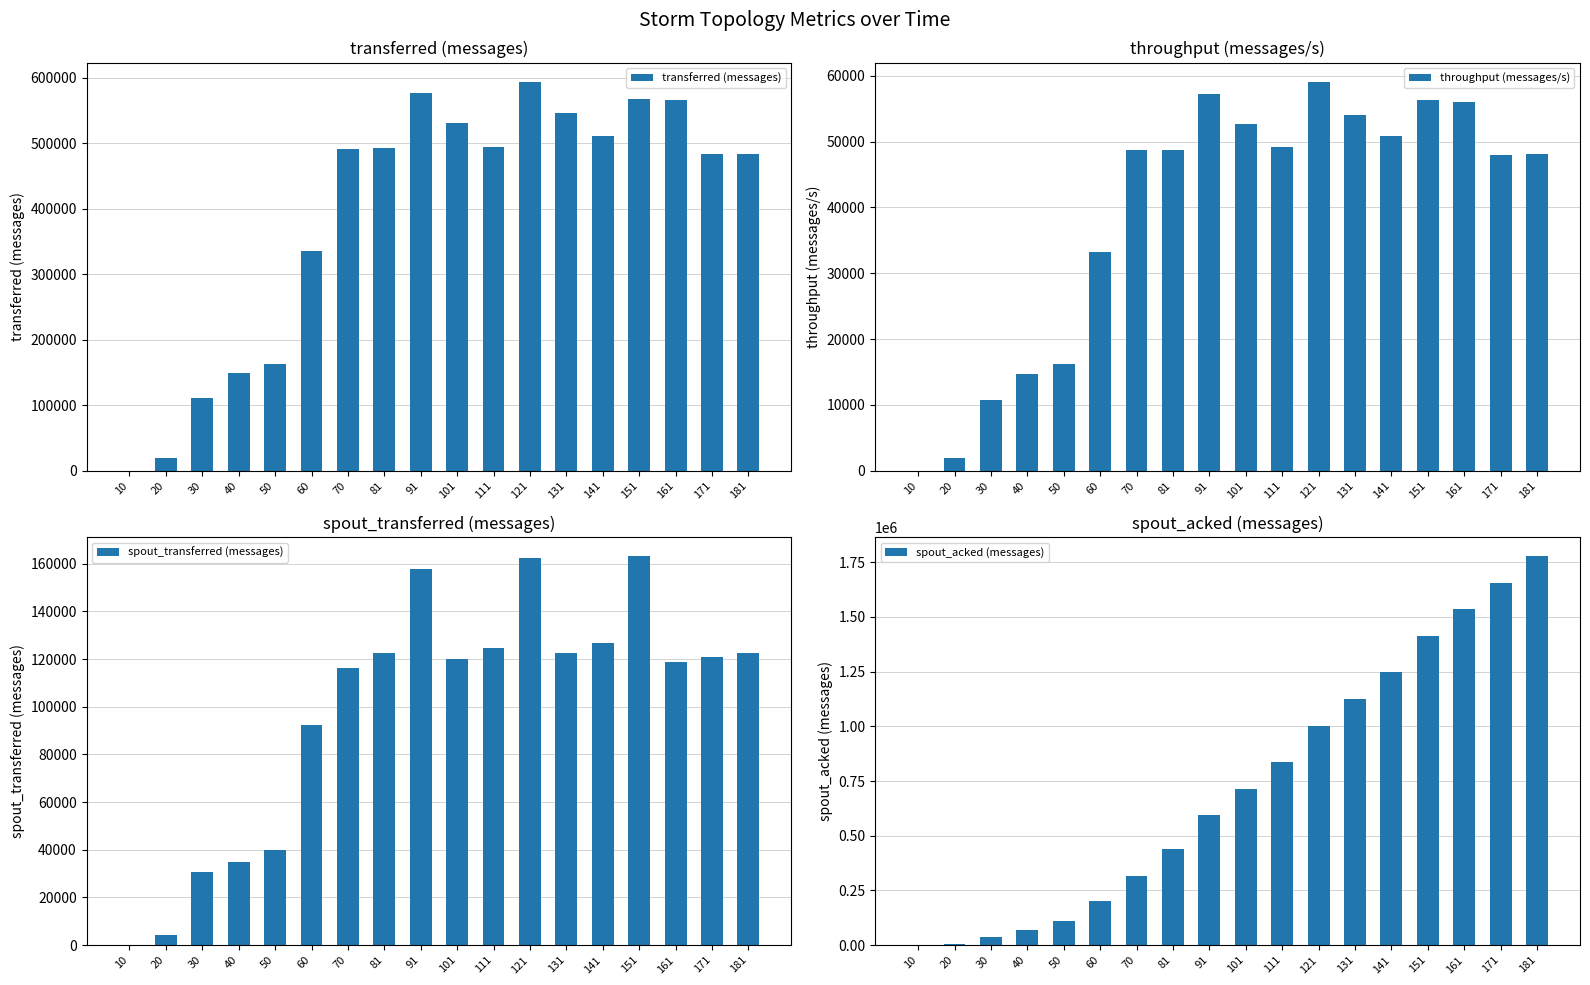

Reading left to right, what are all the values shown in this chart?

transferred (messages): 0	19800	111300	148860	163440	336040	491360	491960	576340	530460	494360	593320	545340	511100	566640	565100	483260	484100
throughput (messages/s): 0	1965	10675	14715	16170	33244	48731	48786	57273	52645	49243	59060	54085	50911	56342	56072	48028	48126
spout_transferred (messages): 0	4240	30680	34760	39760	92200	116040	122580	157720	120060	124480	162180	122640	126580	163020	118760	120920	122380
spout_acked (messages): 0	4500	35800	69900	109680	200000	315340	437240	594080	713360	836940	1000340	1122700	1250360	1414060	1534340	1655820	1776120